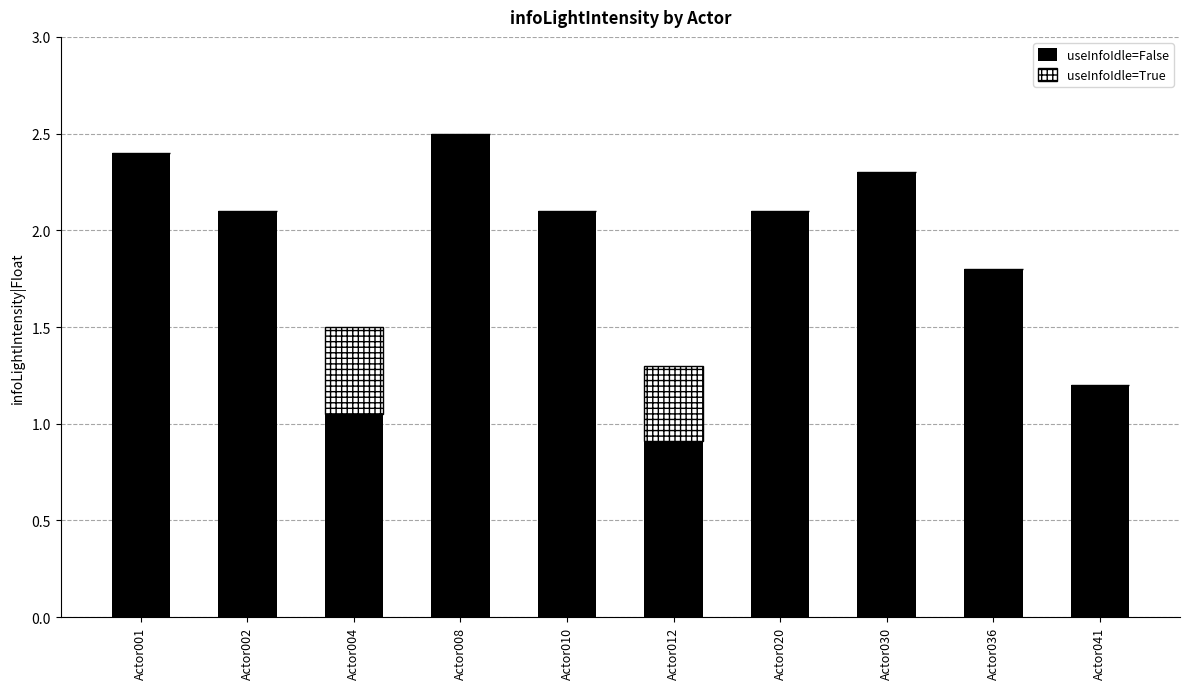

How many categories are shown in the chart?

10